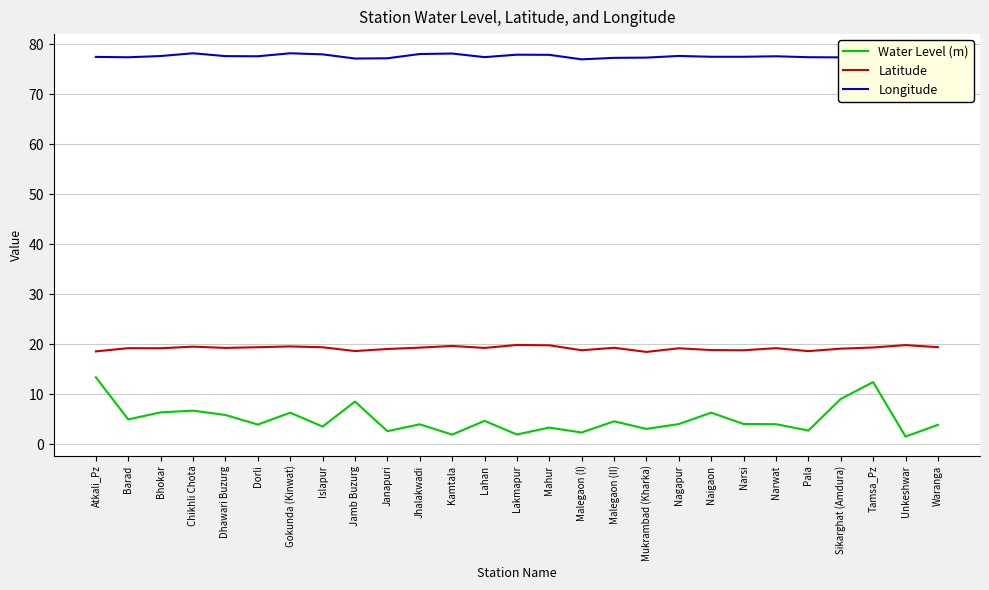

What is the difference between the highest and lowest values at Jamb Buzurg?

68.6